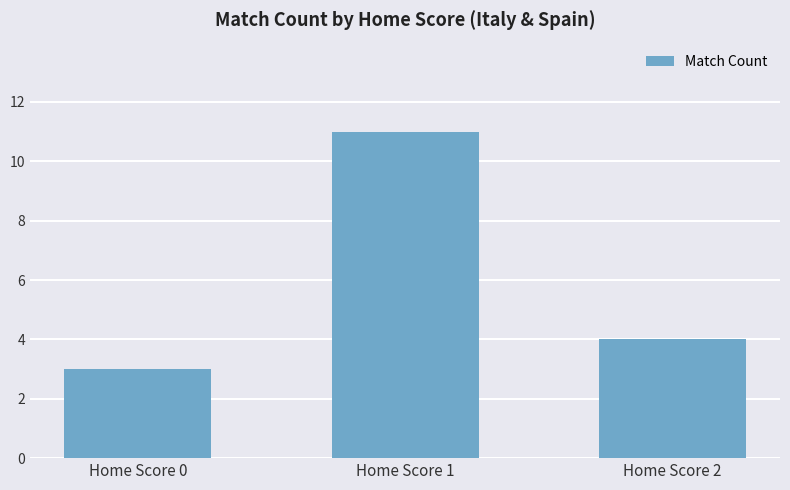

Reading right to left, transcribe all the data shown in this chart.

Home Score 2=4	Home Score 1=11	Home Score 0=3